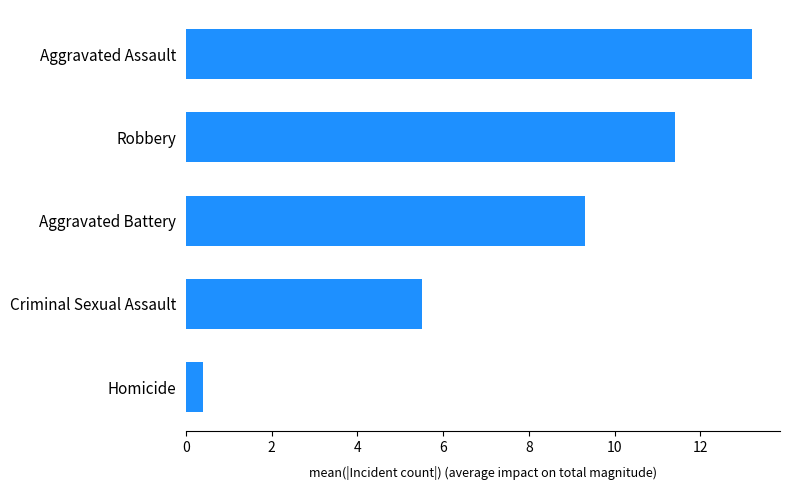

How many bars are there in total?

5